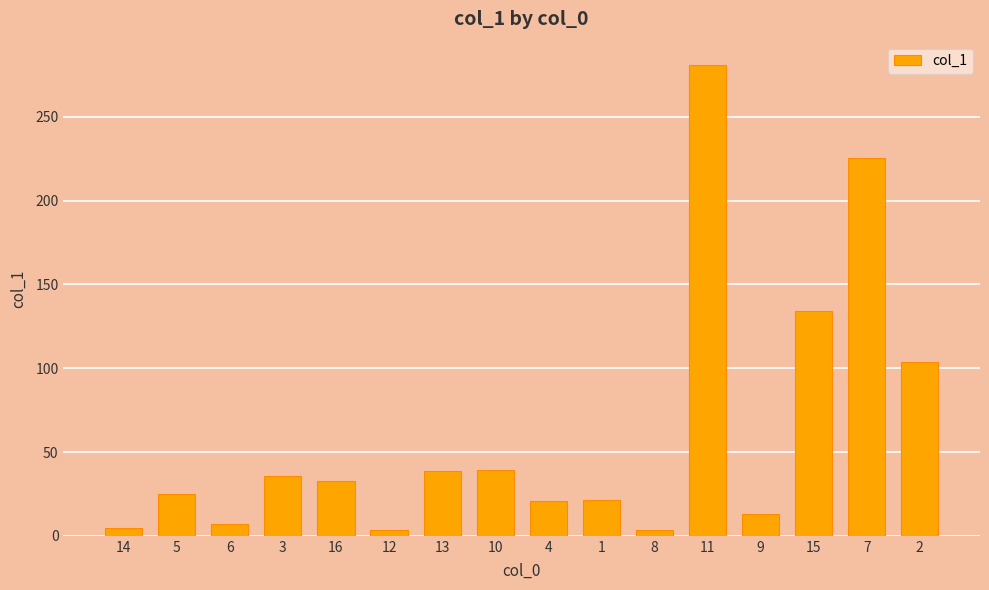

What value does the data have at 8?

3.7